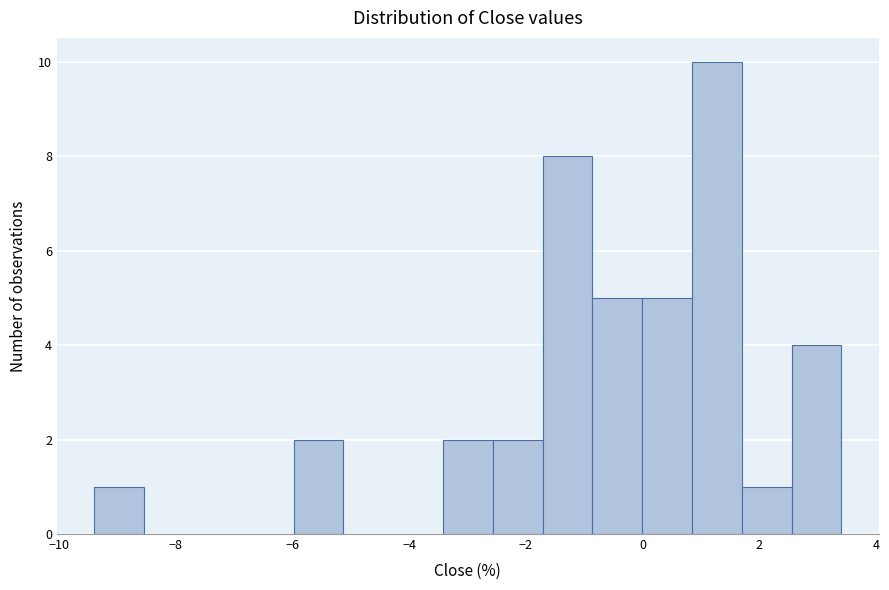

Reading left to right, transcribe this chart: for each bar, give the range it covers on the x-axis and its height. Neither the bar edges nor the heights are printed on the chart, so give them approximately, as read against the axes.

-9.4 to -8.6: 1
-8.6 to -7.6: 0
-7.6 to -6.8: 0
-6.8 to -6.0: 0
-6.0 to -5.2: 2
-5.2 to -4.2: 0
-4.2 to -3.4: 0
-3.4 to -2.6: 2
-2.6 to -1.8: 2
-1.8 to -0.8: 8
-0.8 to 0.0: 5
0.0 to 0.8: 5
0.8 to 1.6: 10
1.6 to 2.6: 1
2.6 to 3.4: 4